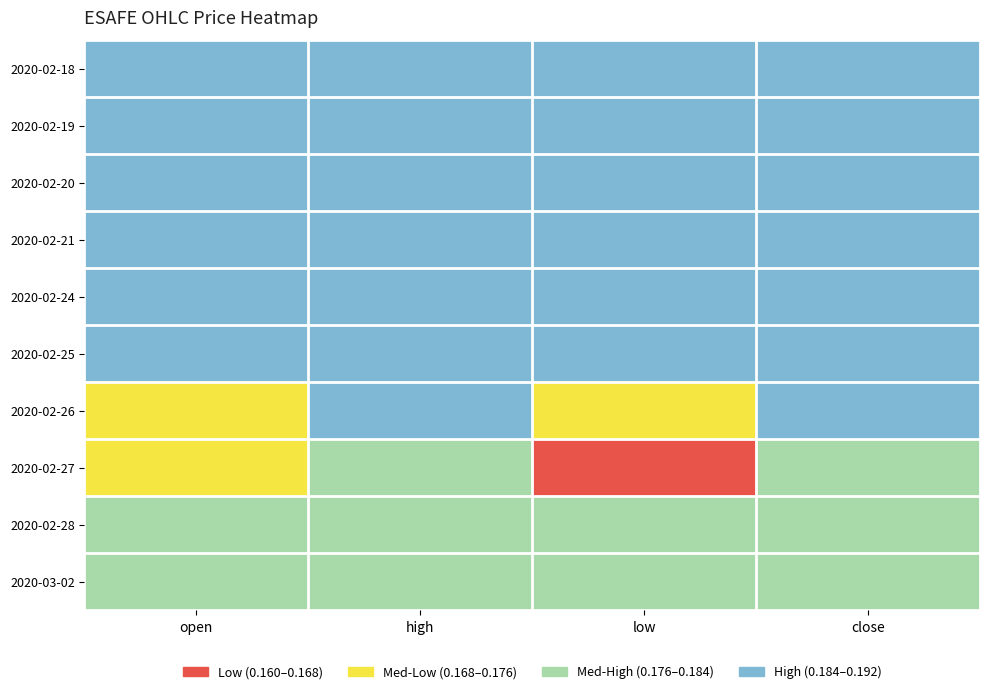

Which series has the largest range (max minus min)?

2020-02-26